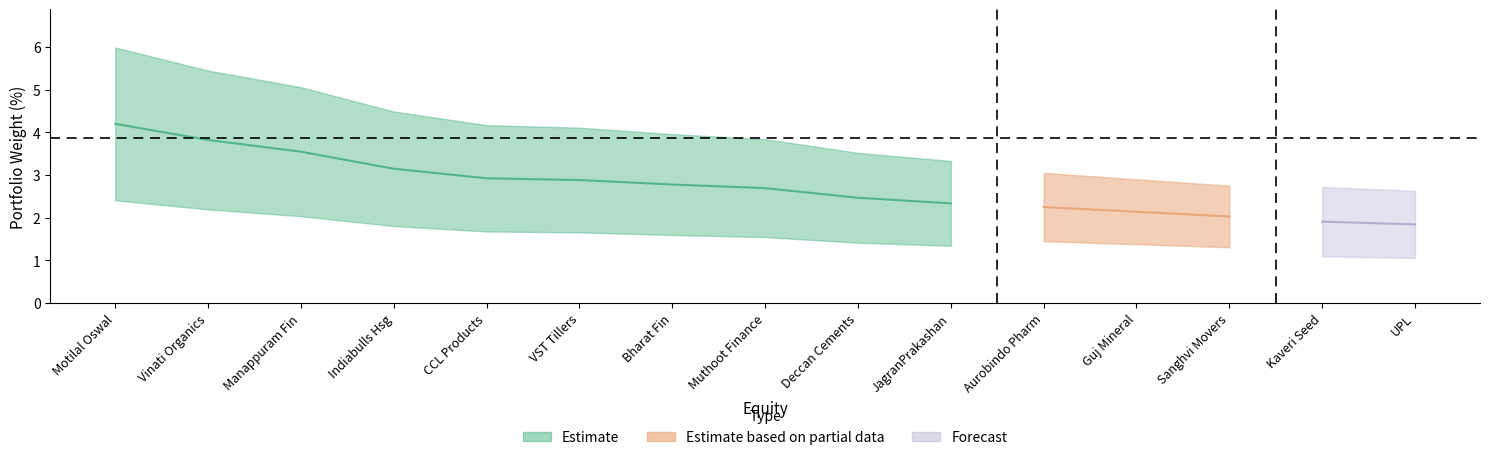

What position from the left is Vinati Organics?

2